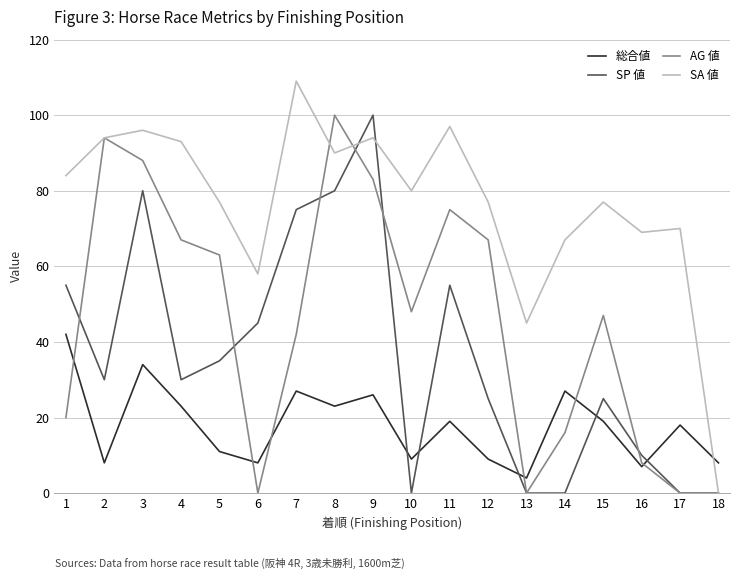

Which label corresponds to the largest value in the chart?

7